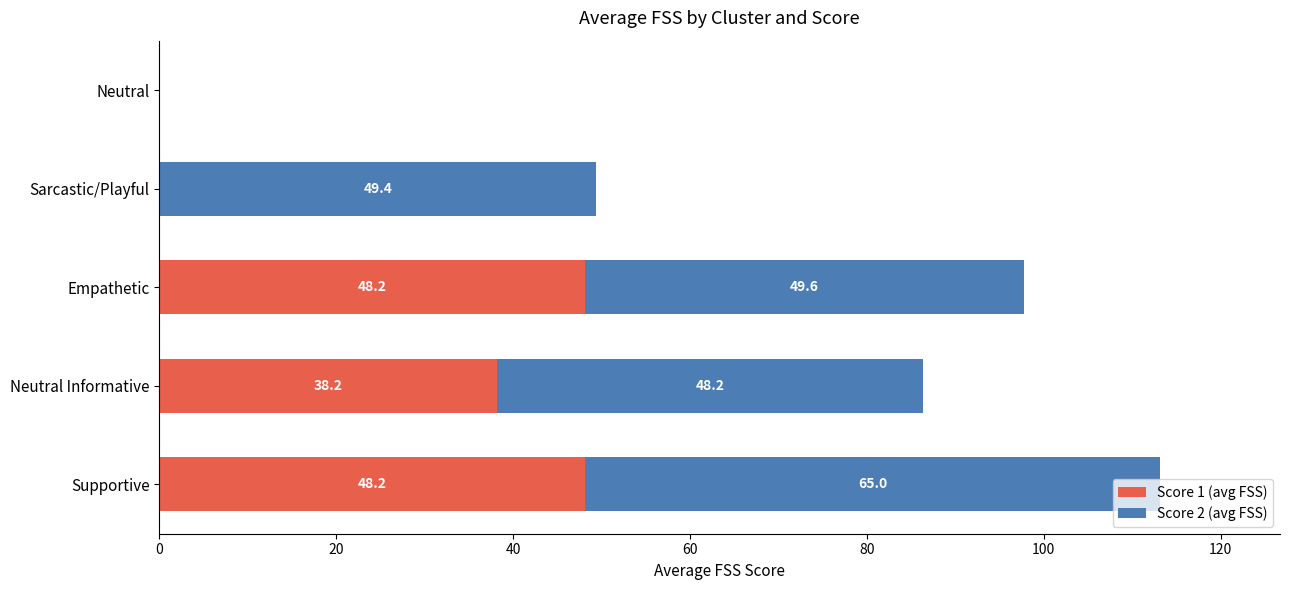

True or false: Score 1 (avg FSS) has a value of -15.0 at Sarcastic/Playful.

False